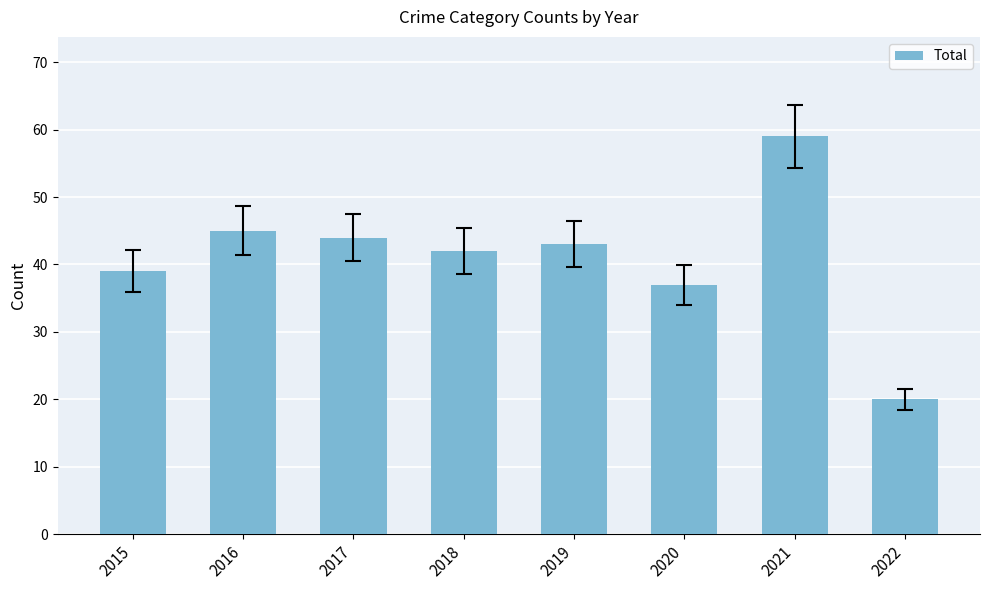

Is it true that the value at 2019 is 23?

False